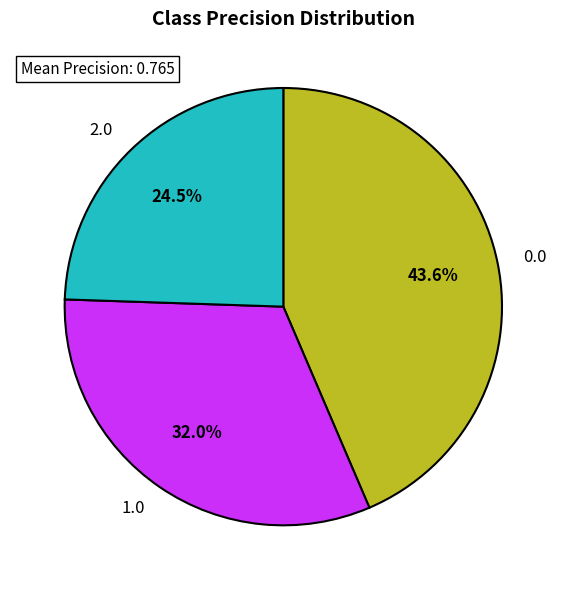

Do 2.0 and 1.0 together represent more than half of the pie?

Yes